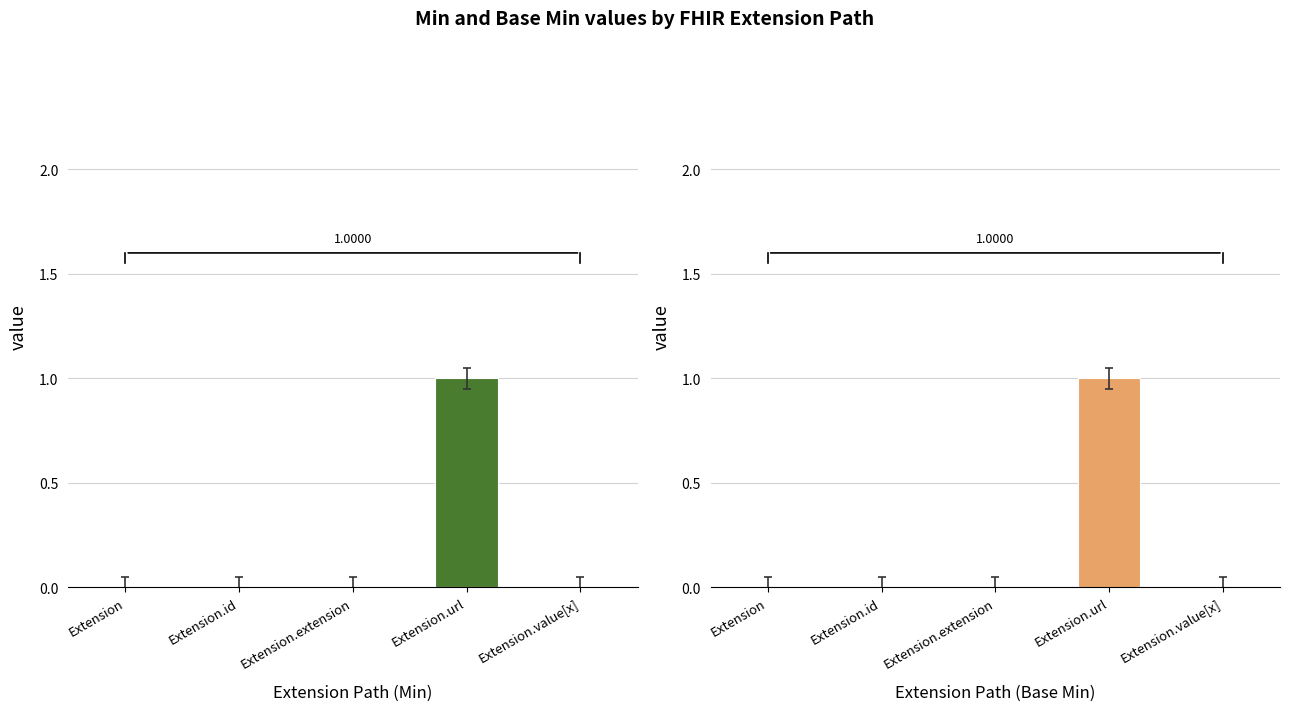

How many bars are there in total?

10